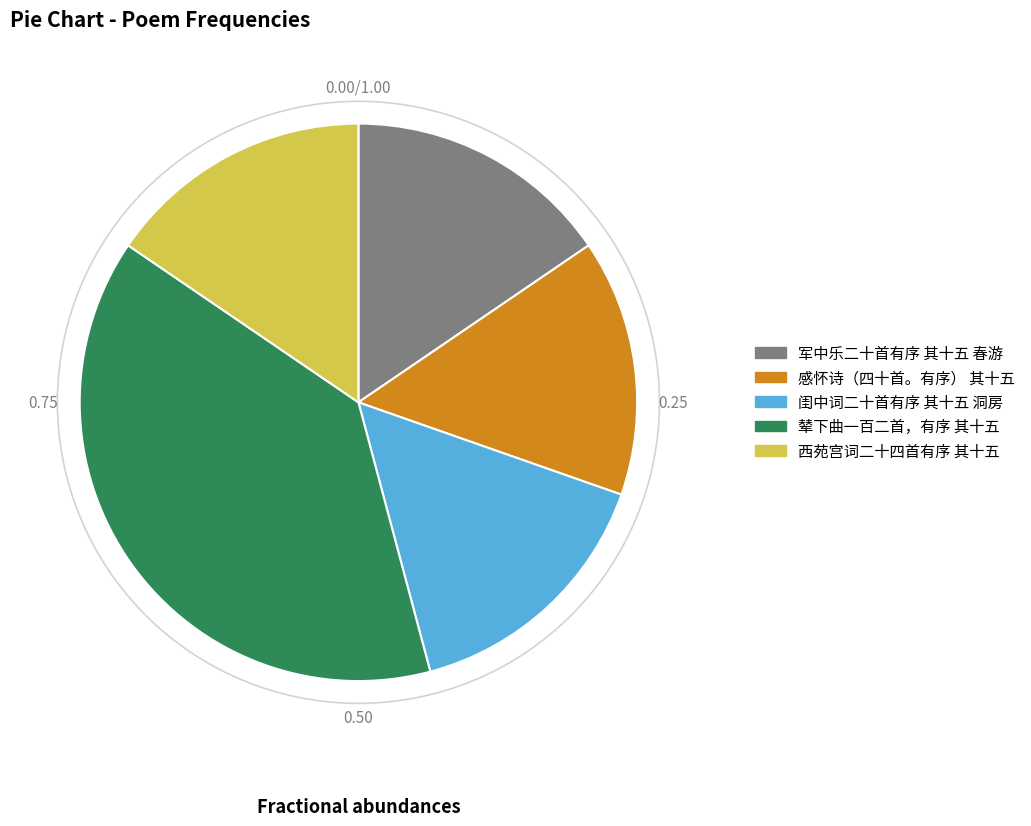

Approximately how many times larger is the value at 闺中词二十首有序 其十五 洞房 compared to 军中乐二十首有序 其十五 春游?

1.0